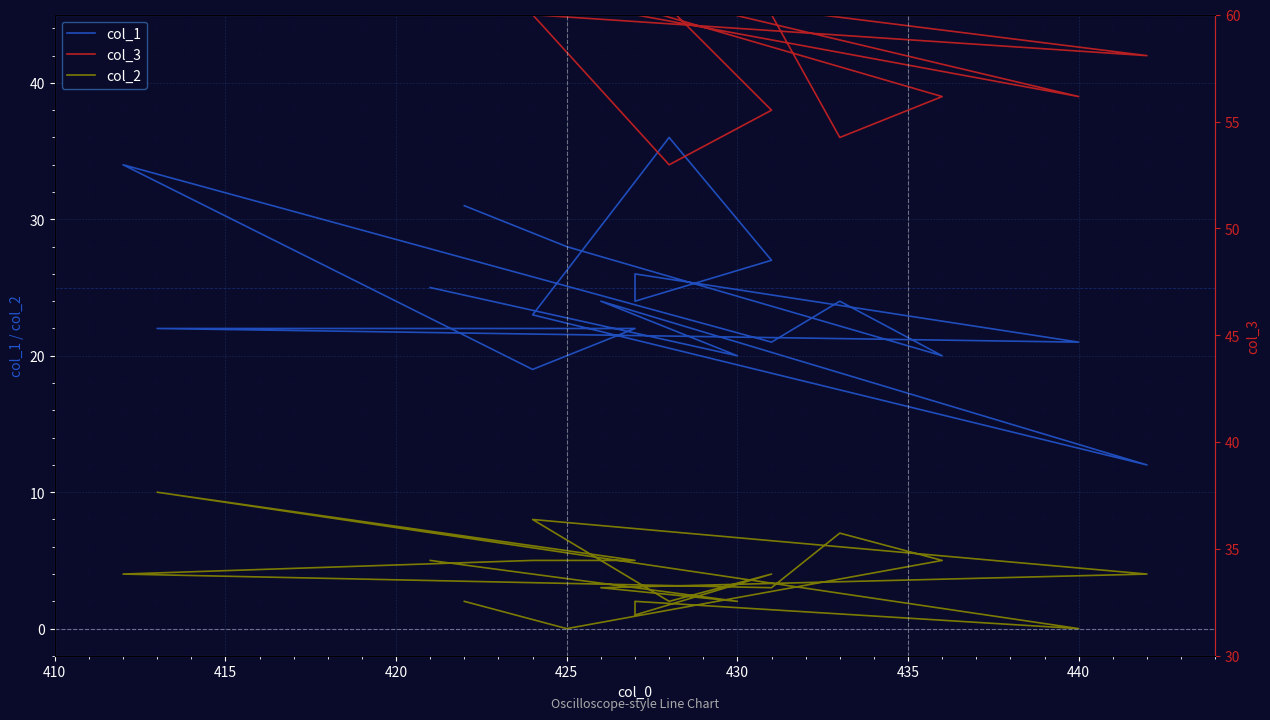

True or false: col_3 has a value of 81 at 13.

False